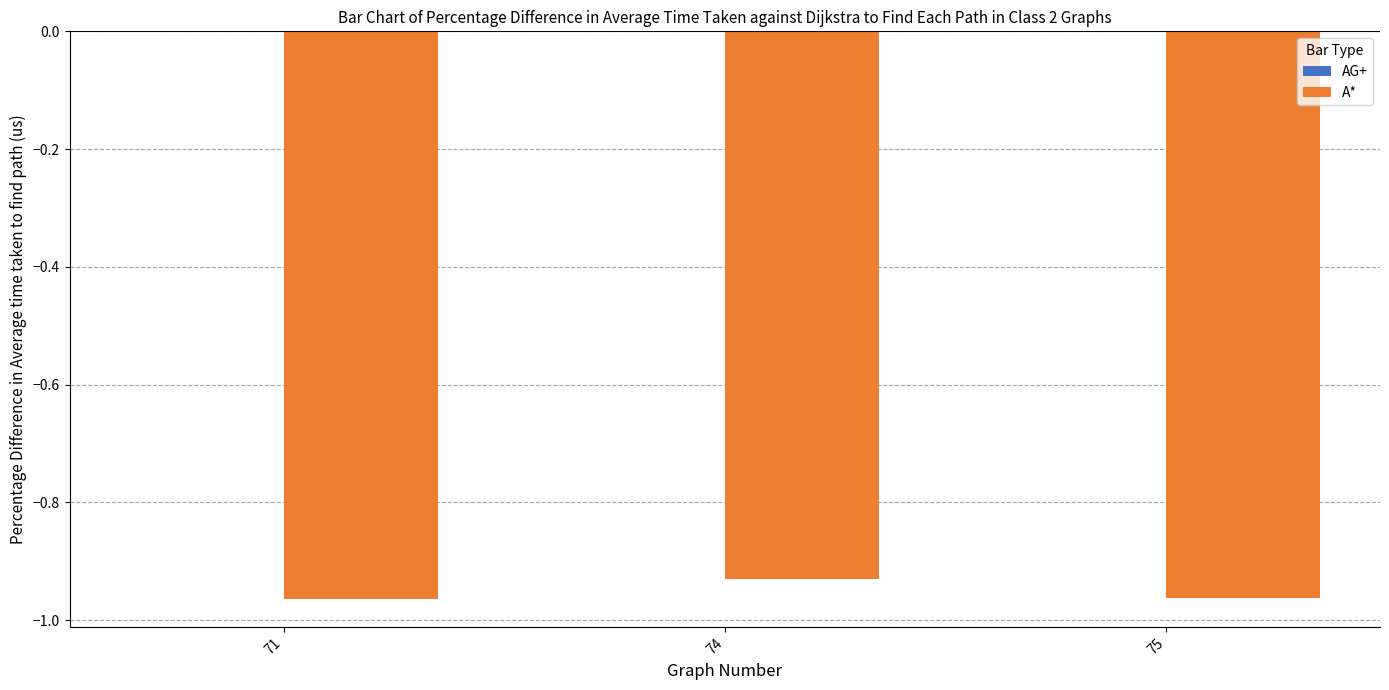

Which category has the highest value across all series?

74